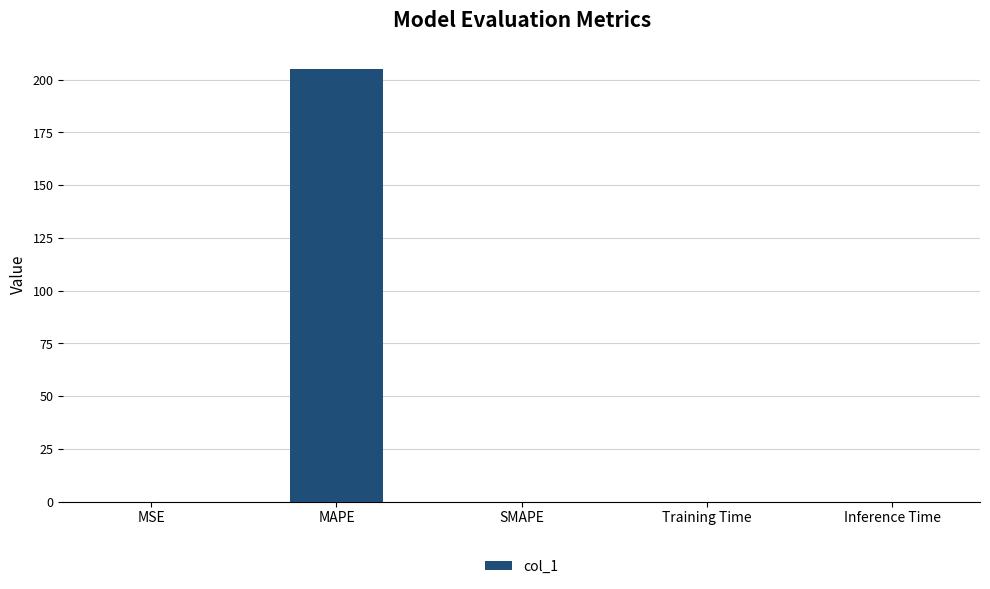

What is the sum of all values?

204.9